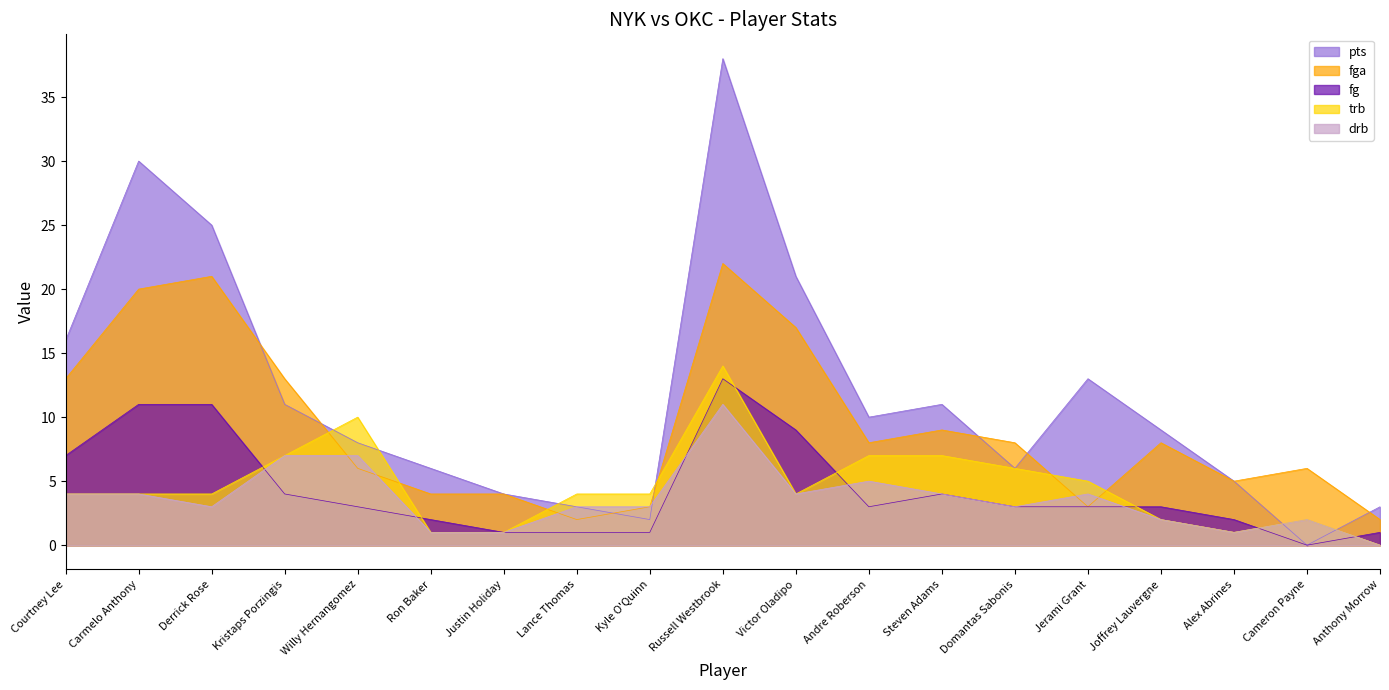

In fg, how many points are higher than both neighbors (excluding endpoints)?

2